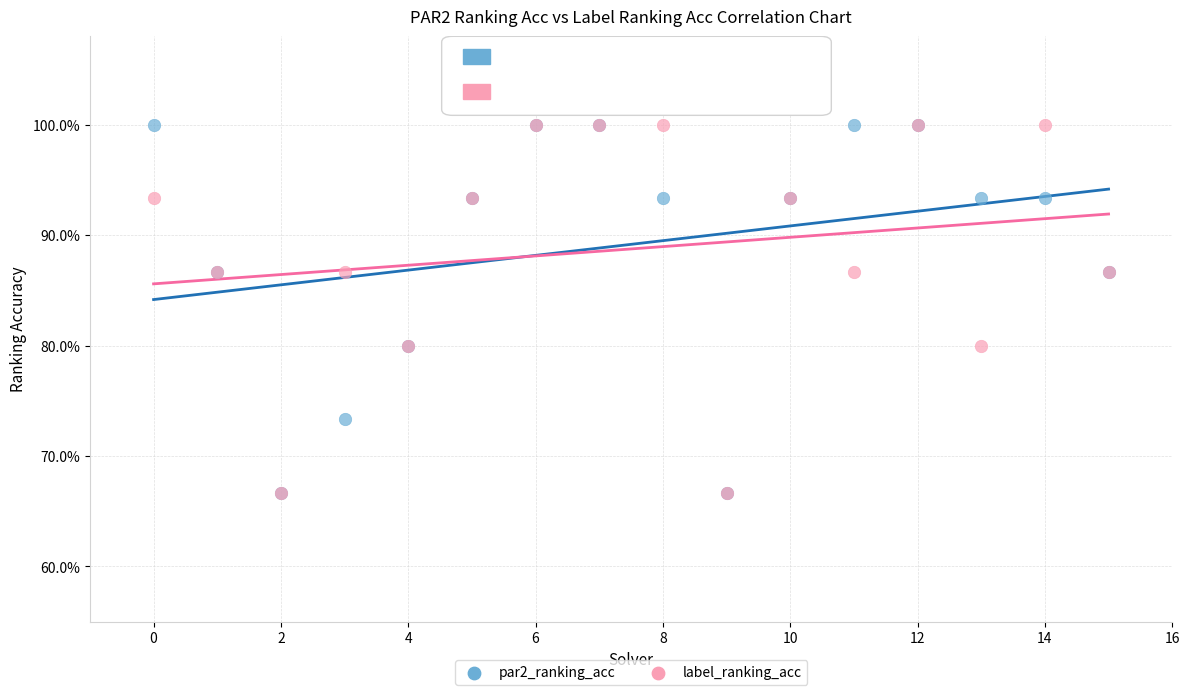

What are all the series names shown in the legend?

par2_ranking_acc, label_ranking_acc